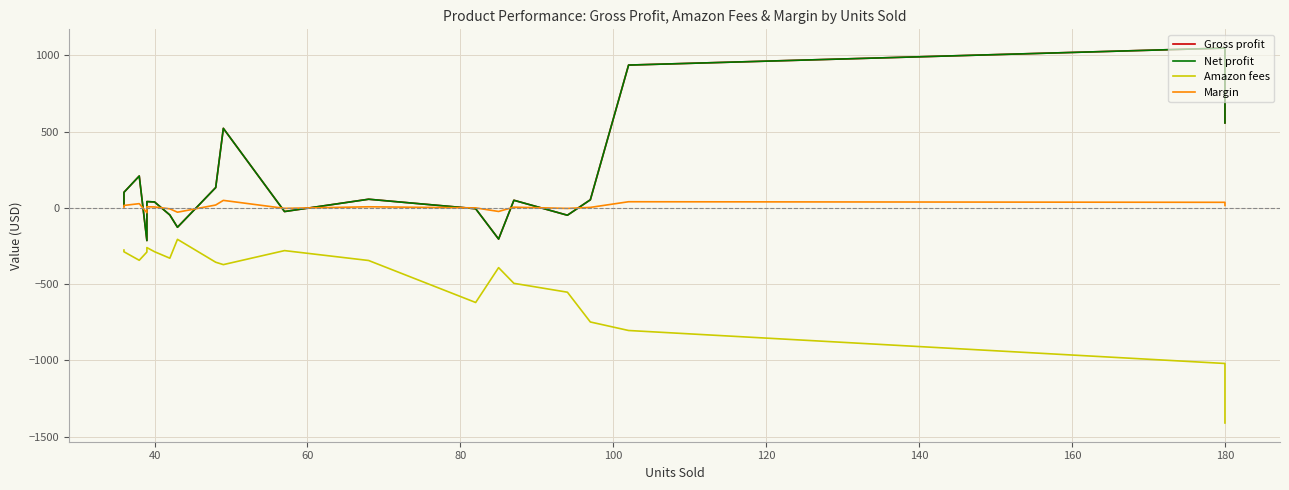

How many interior local valleys does the Margin series have?

5